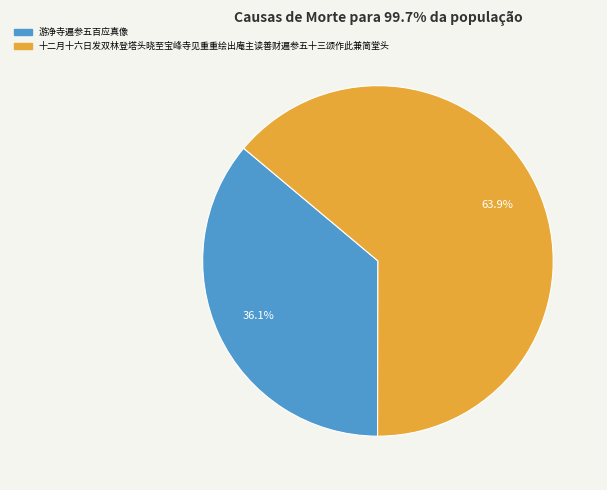

To the nearest percent, what is the average slice percentage?

50%